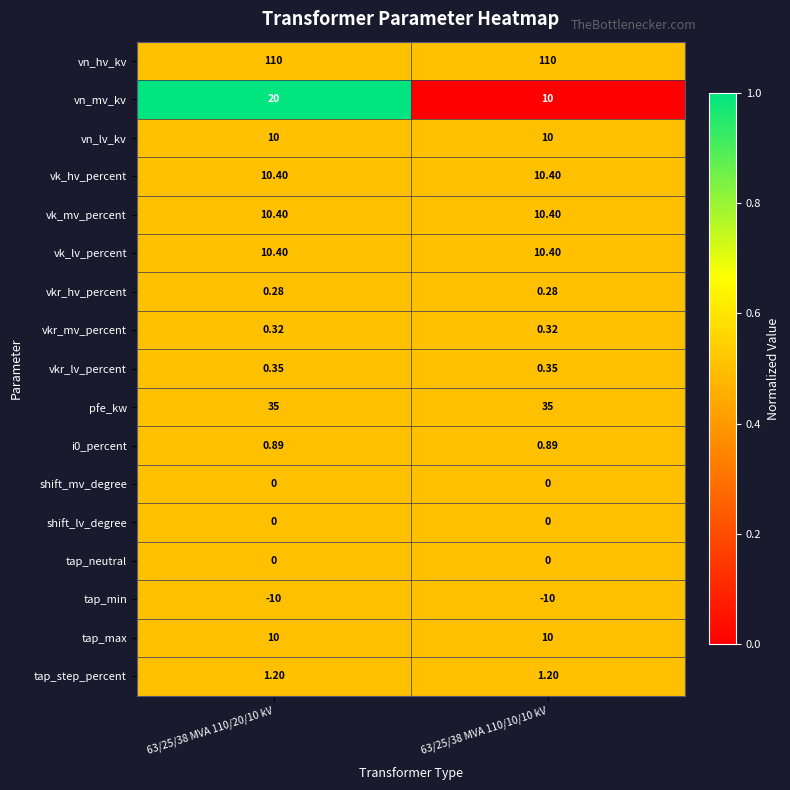

Is the value of vk_lv_percent at 63/25/38 MVA 110/20/10 kV greater than the value of vkr_hv_percent at 63/25/38 MVA 110/20/10 kV?

Yes